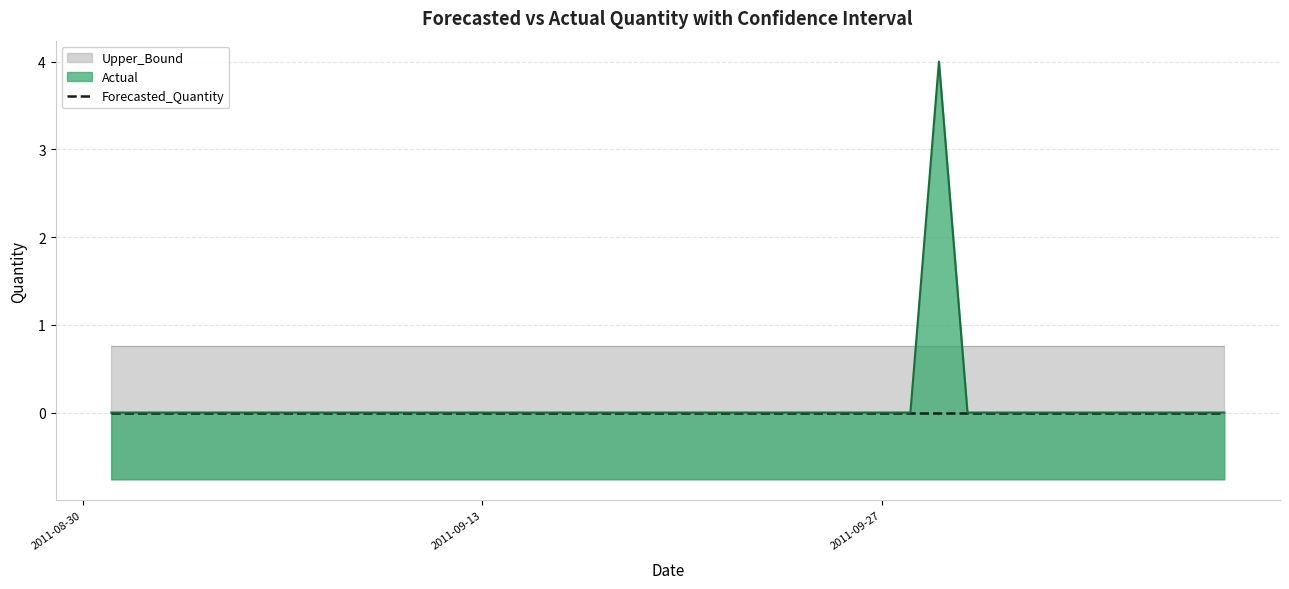

List the series in order of their peak value, highest first.

Actual, Upper_Bound, Forecasted_Quantity, Lower_Bound